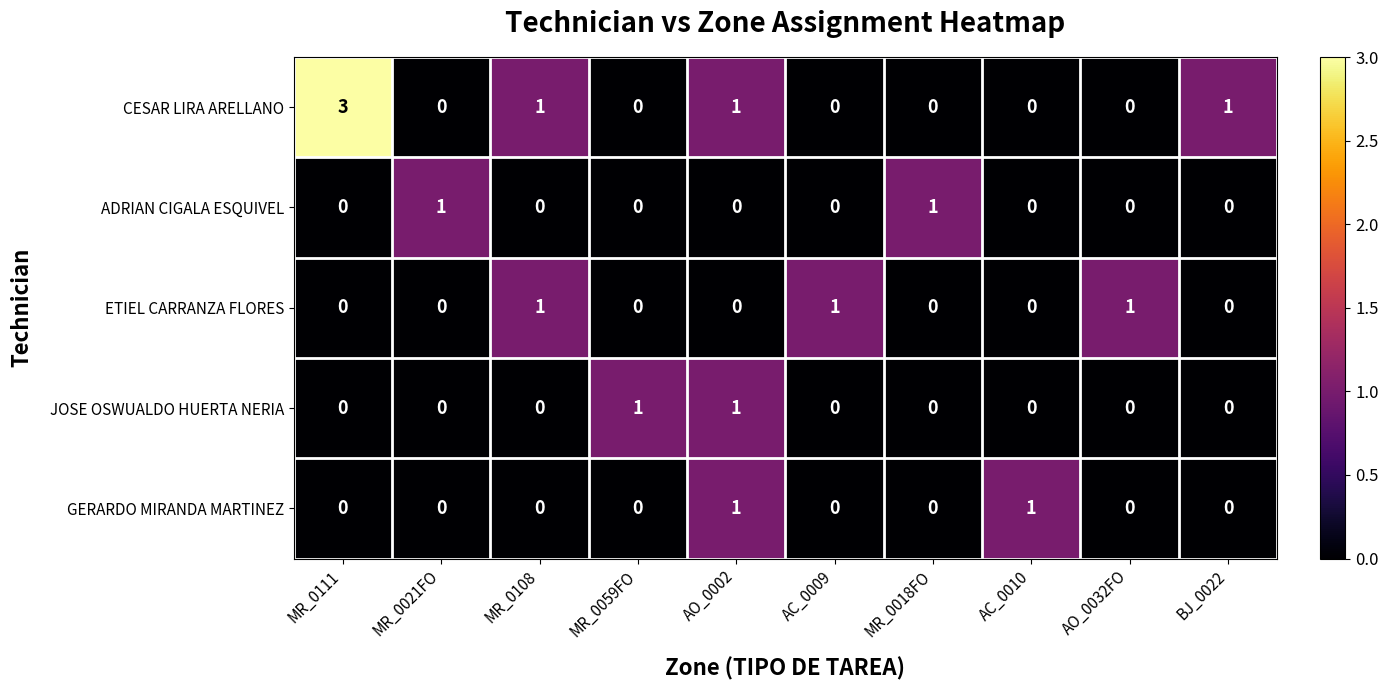

How many series are shown in this chart?

5